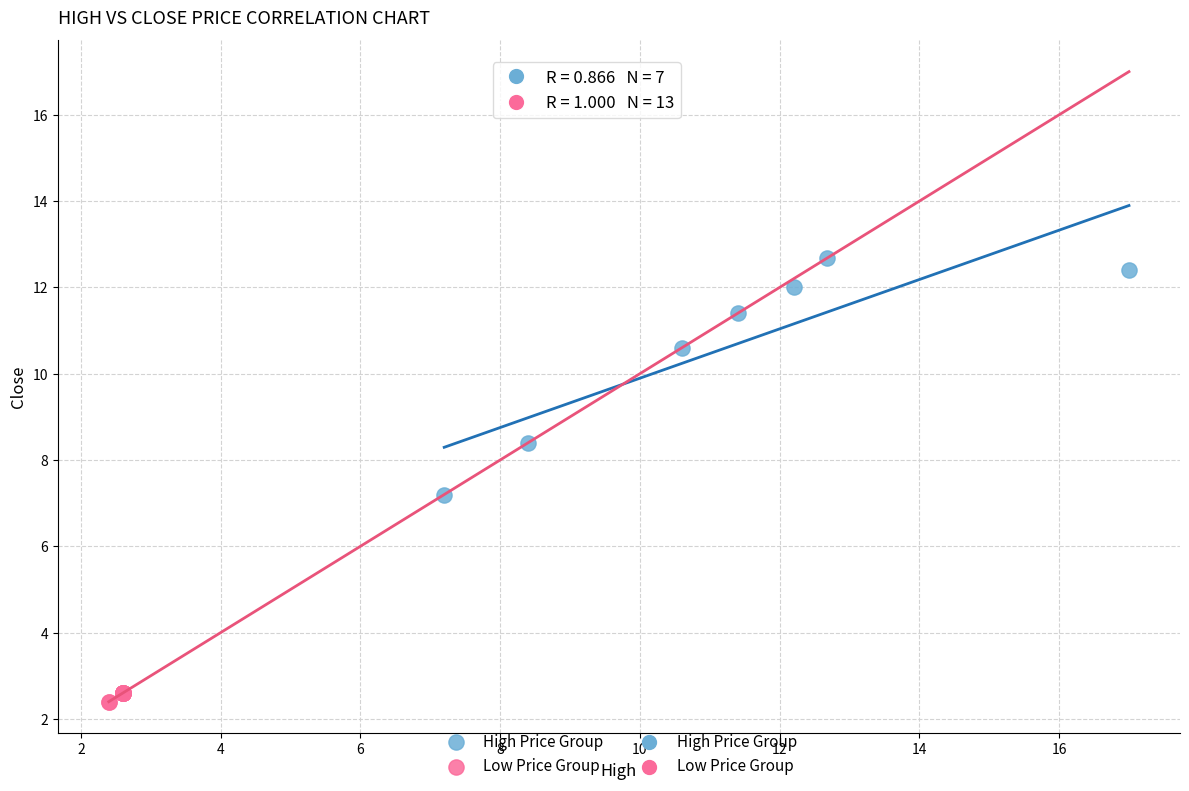

Which series contains the highest Y value?

High Price Group